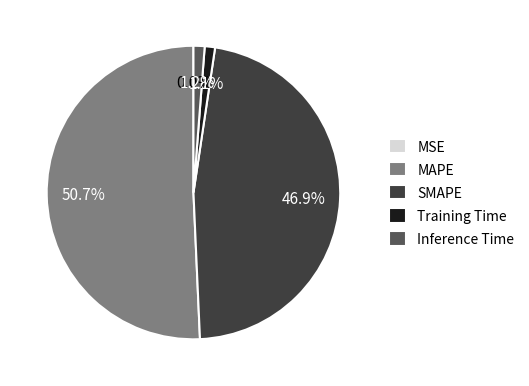

Which category accounts for the majority?

MAPE